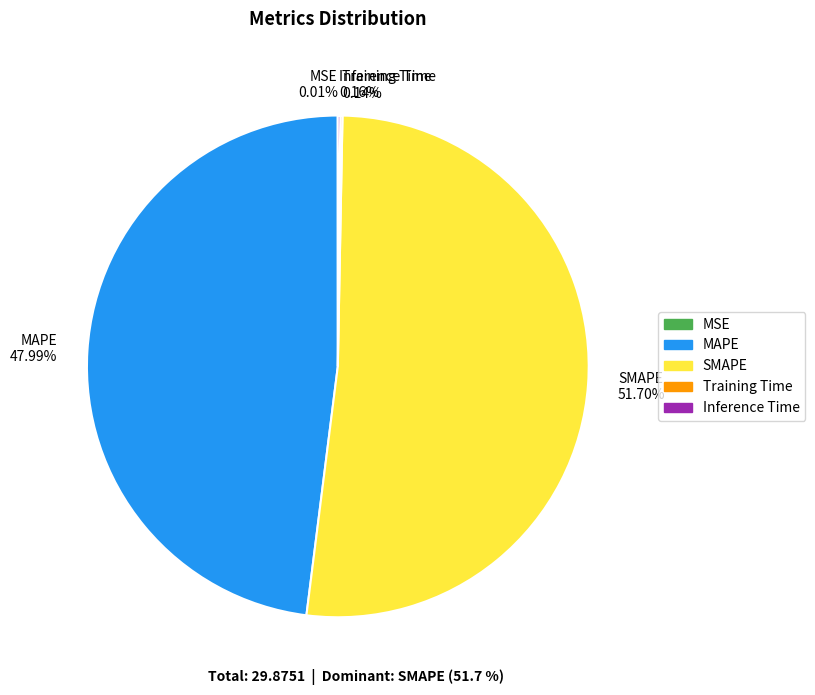

What is the largest slice in the pie chart?

SMAPE